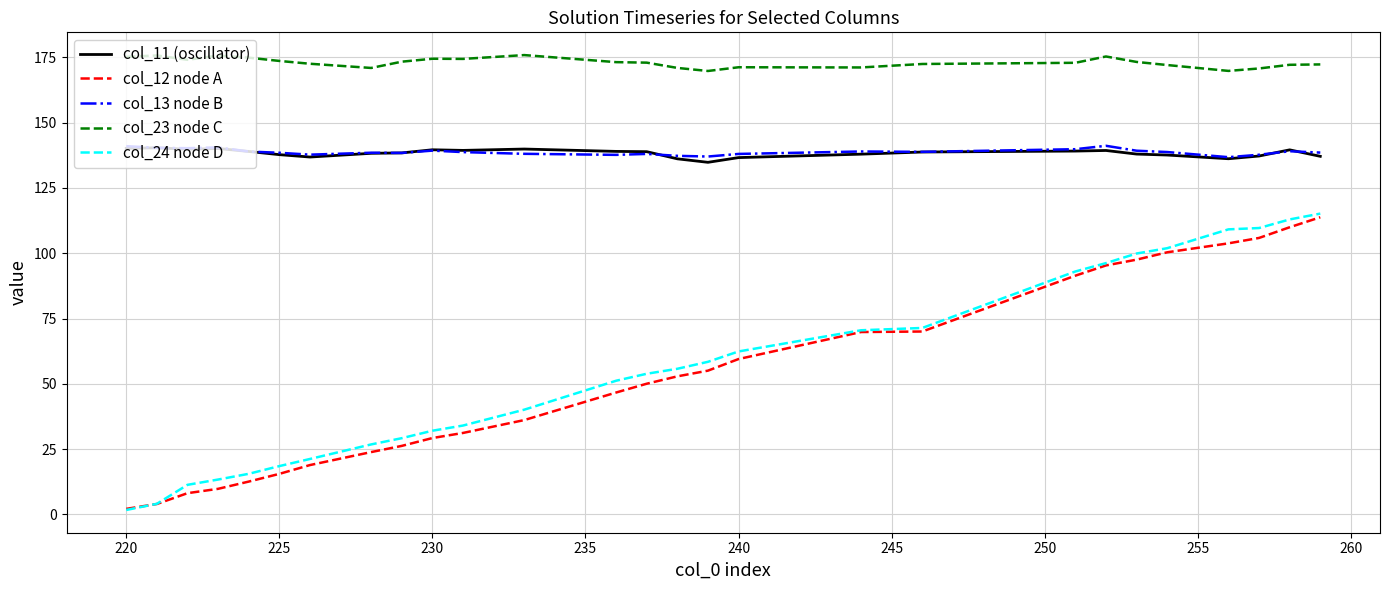

Which series has the largest total across all categories?

col_23 node C